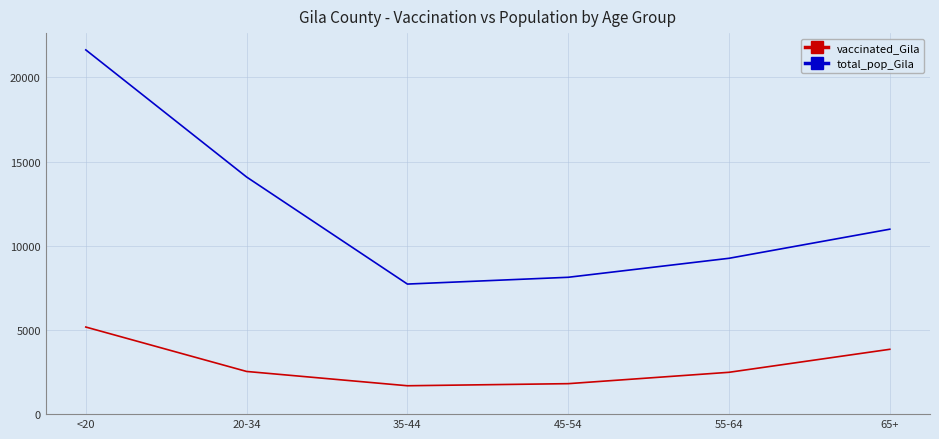

What is the greatest value displayed?

21632